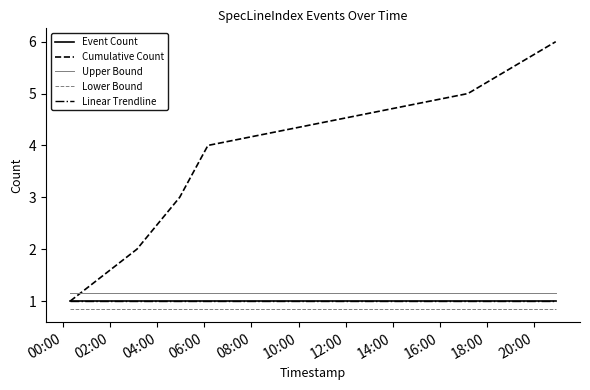

Does the chart display data point markers on the line(s)?

No